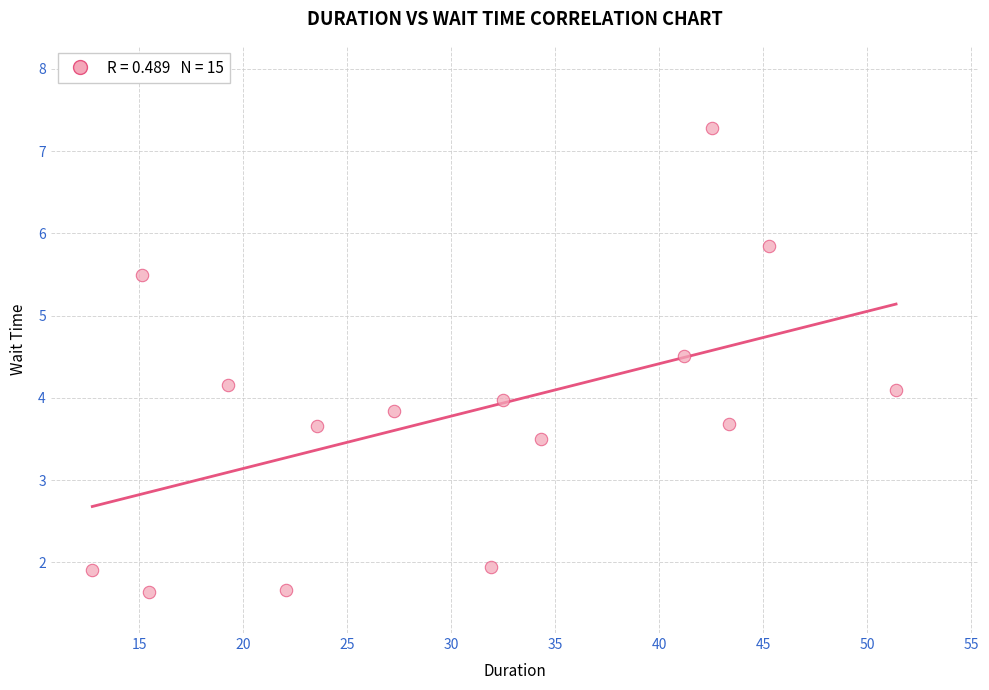

What is the range of X values (max minus min)?

38.7